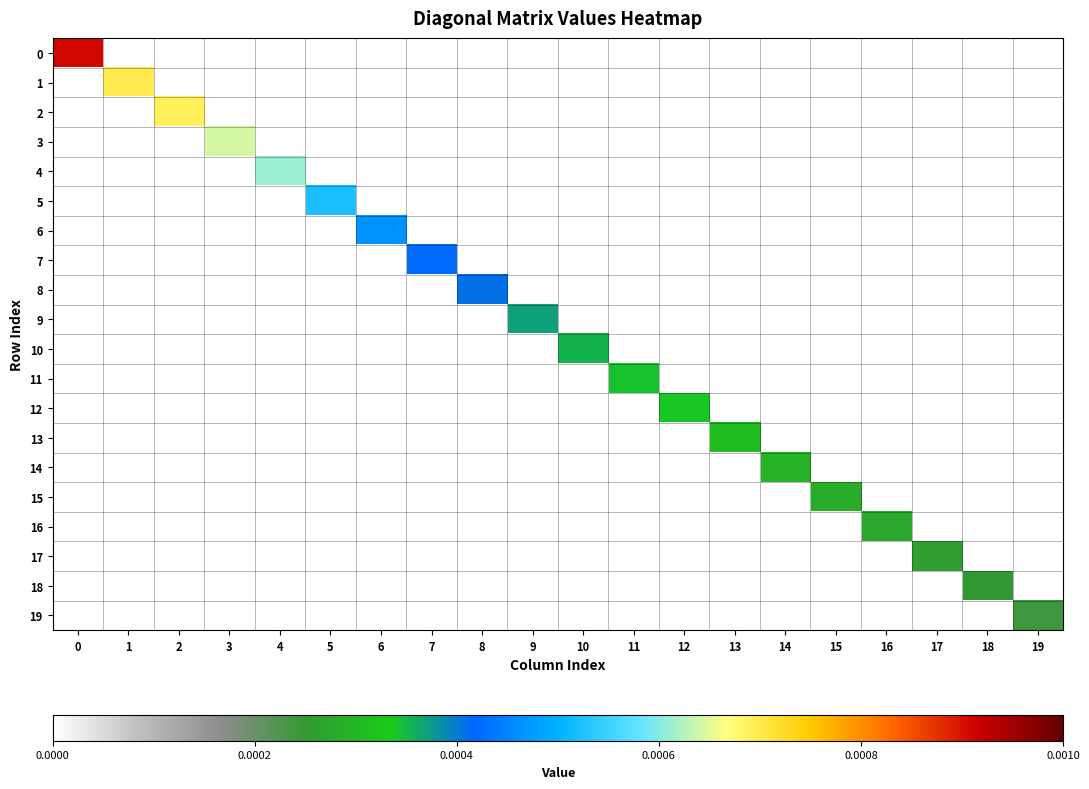

Which has a higher value, 3 or 6?

3